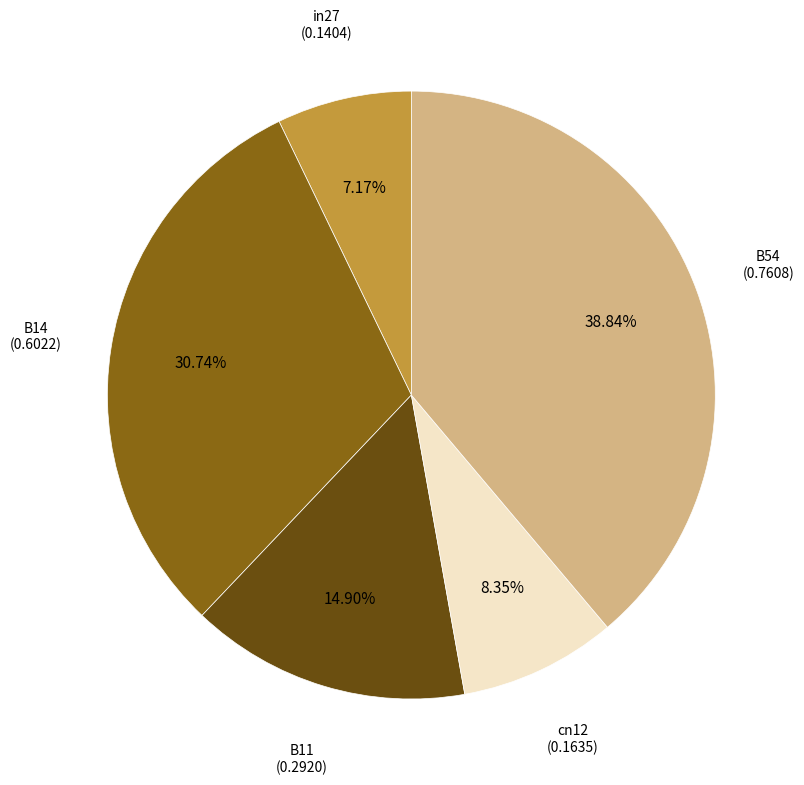

Is there a majority slice in this chart?

No